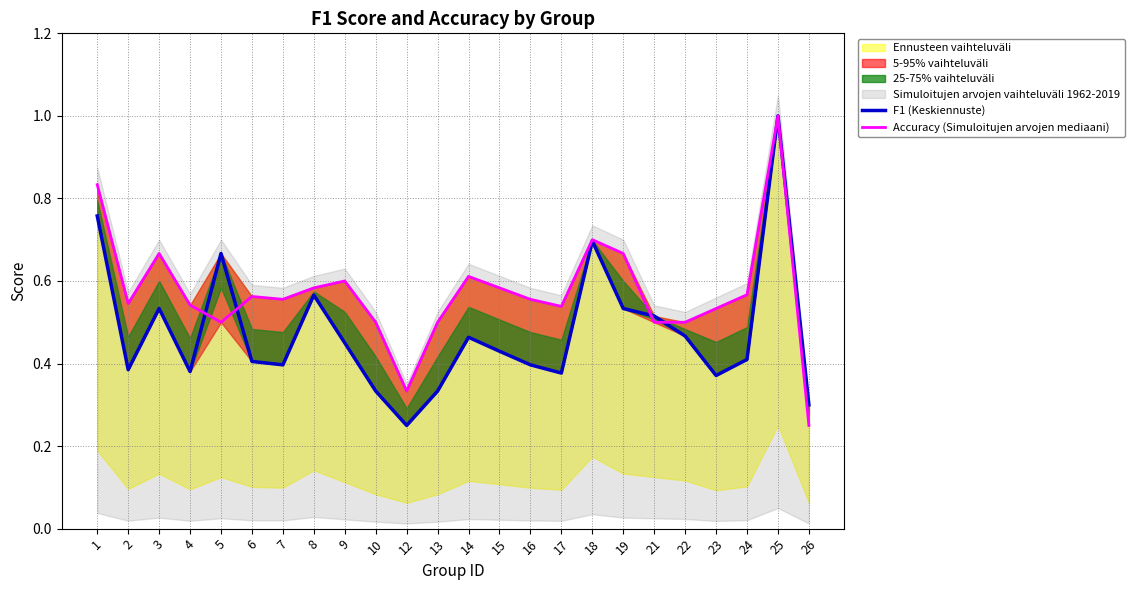

Is it true that Accuracy (Simuloitujen arvojen mediaani) equals 0.9 at 2?

False